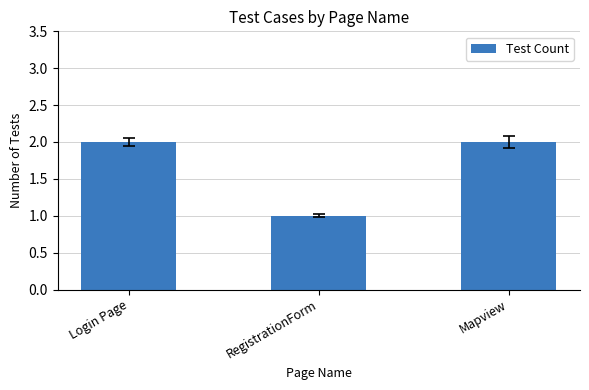

Reading right to left, what are all the values shown in this chart?

2	1	2